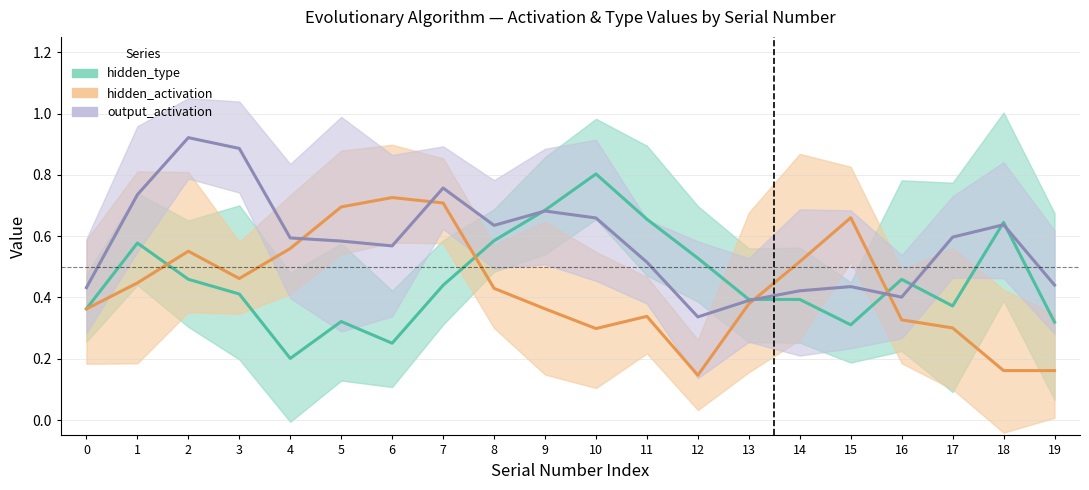

Which category has the lowest value in the hidden_activation series?

12